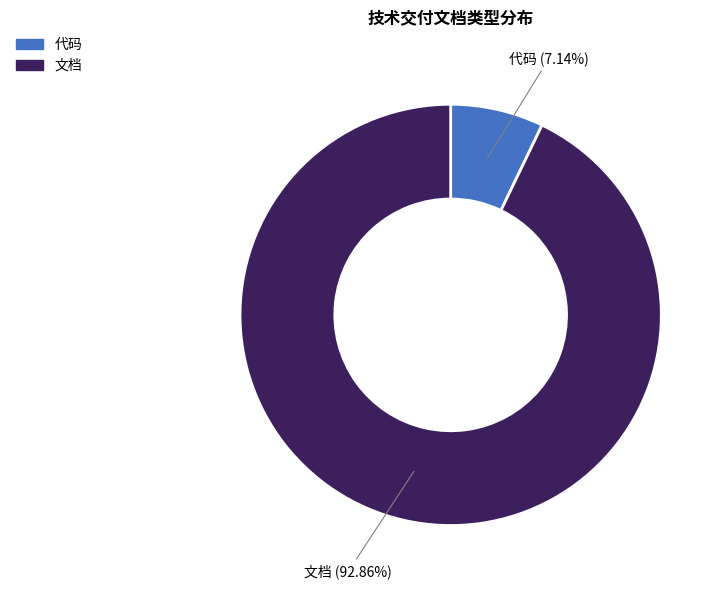

Count the number of slices in the pie.

2